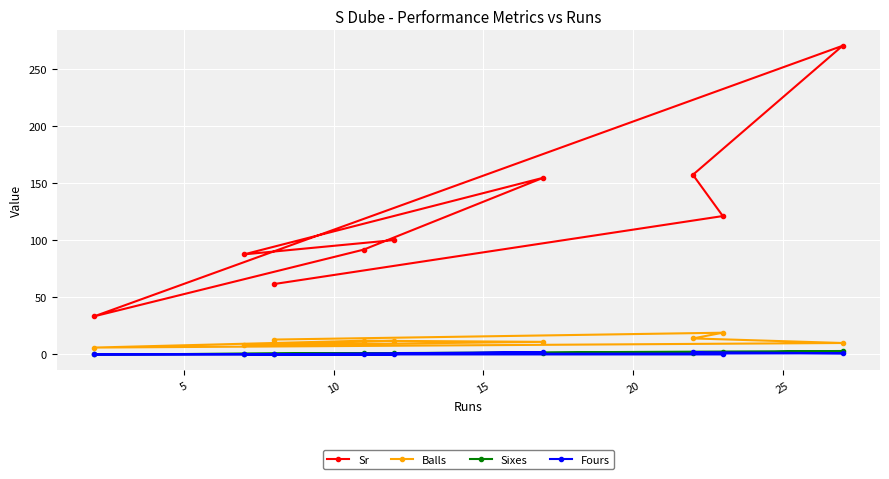

What is the maximum value for Balls?

19.0